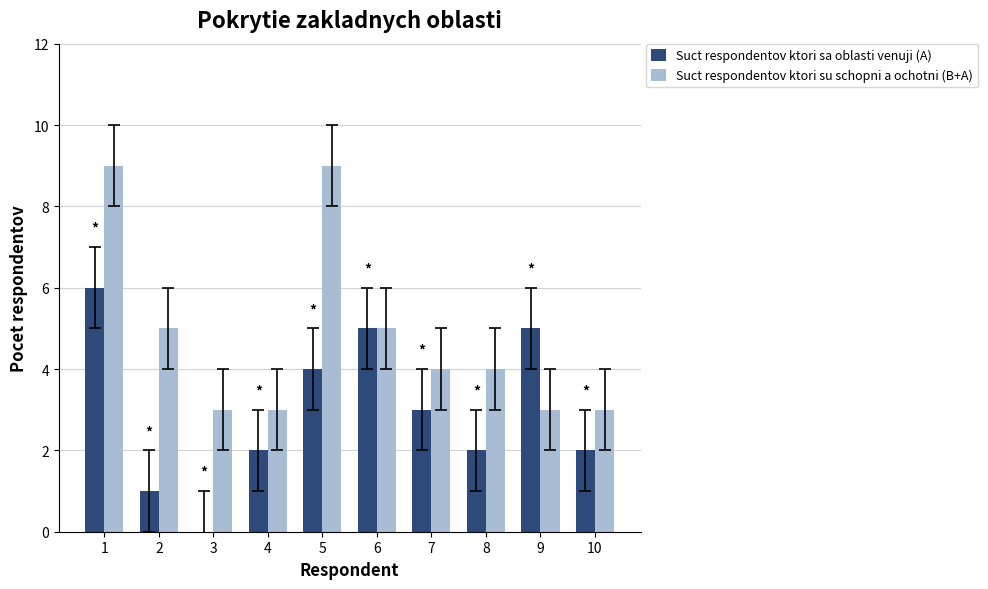

What is the sum of all Suct respondentov ktori su schopni a ochotni (B+A) values?

48